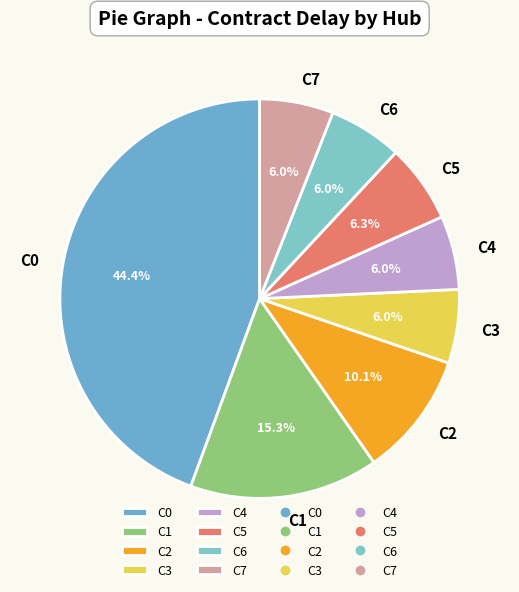

Which has a higher value, C6 or C1?

C1